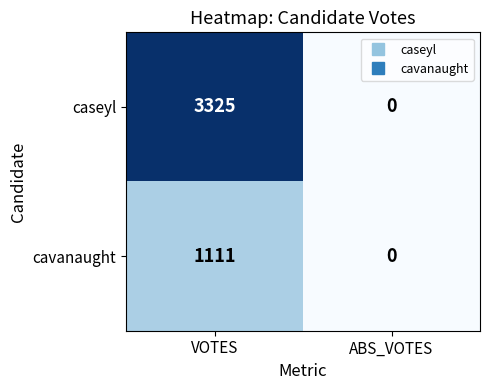

Is it true that cavanaught equals 1111 at VOTES?

True